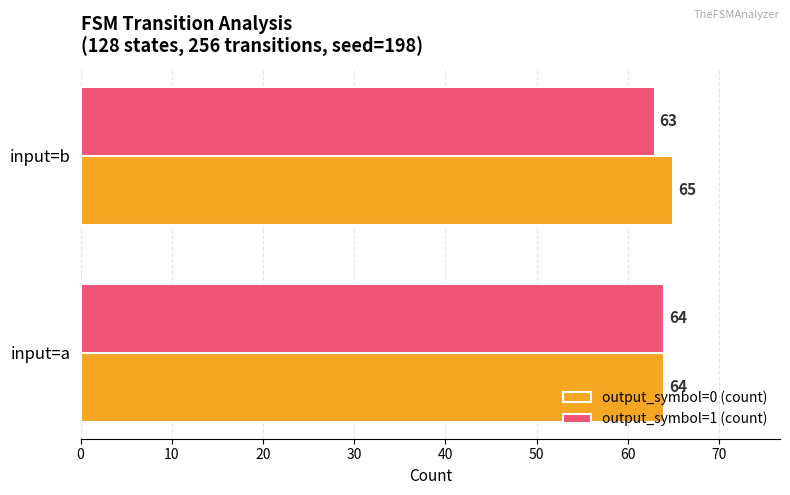

What is the sum of the output_symbol=1 (count) values at input=a and input=b?

127